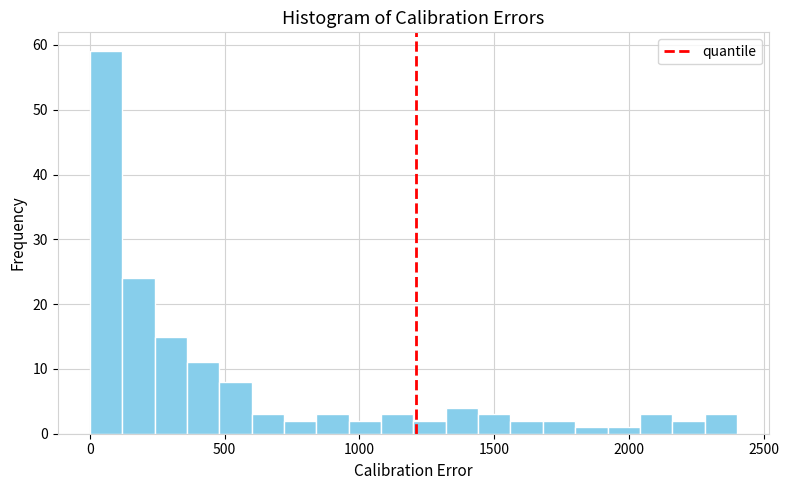

Around what value on the x-axis is the tallest bar? Give the approximate position of its centre, as read against the axis.

50